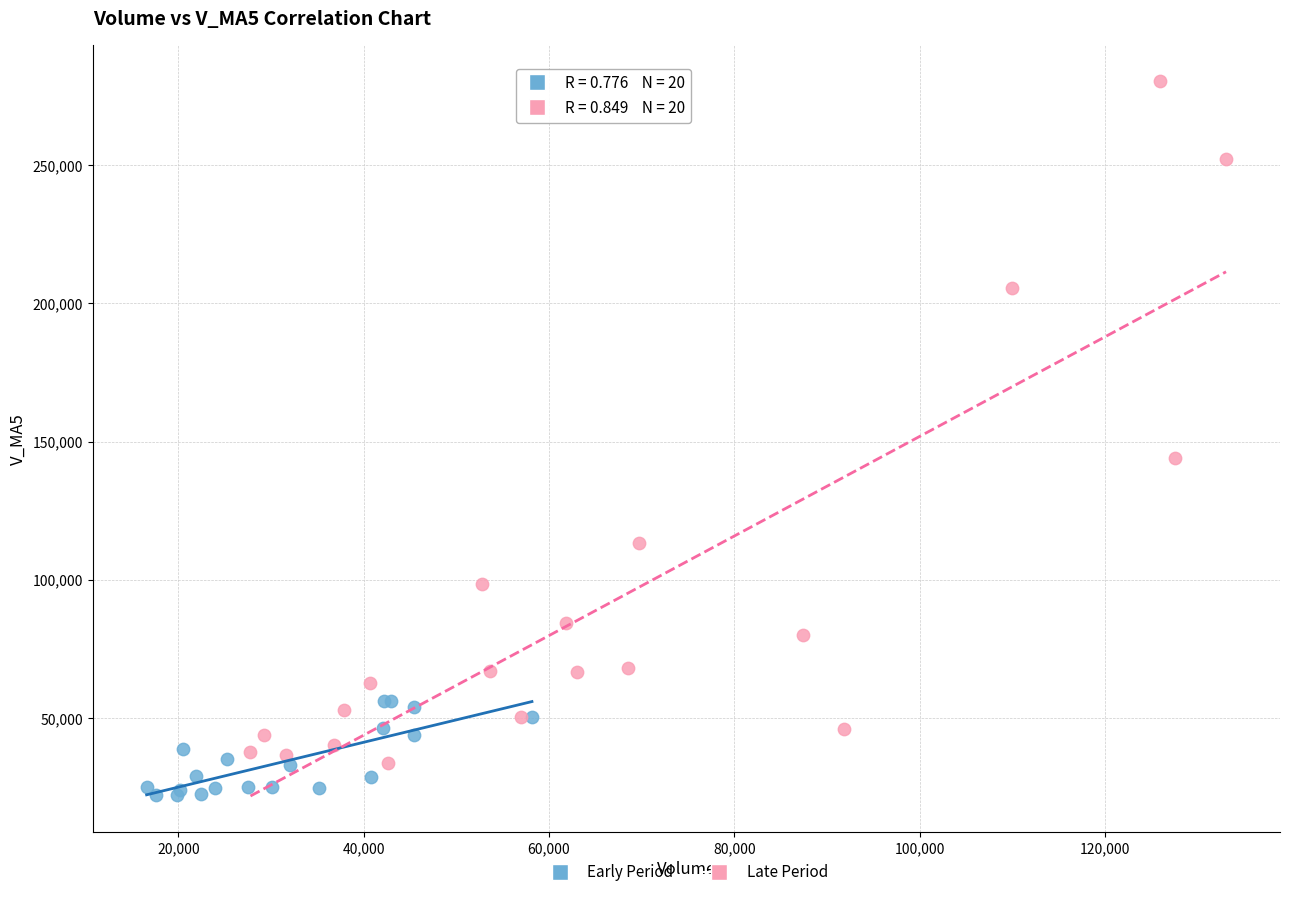

What are all the series names shown in the legend?

Early Period, Late Period